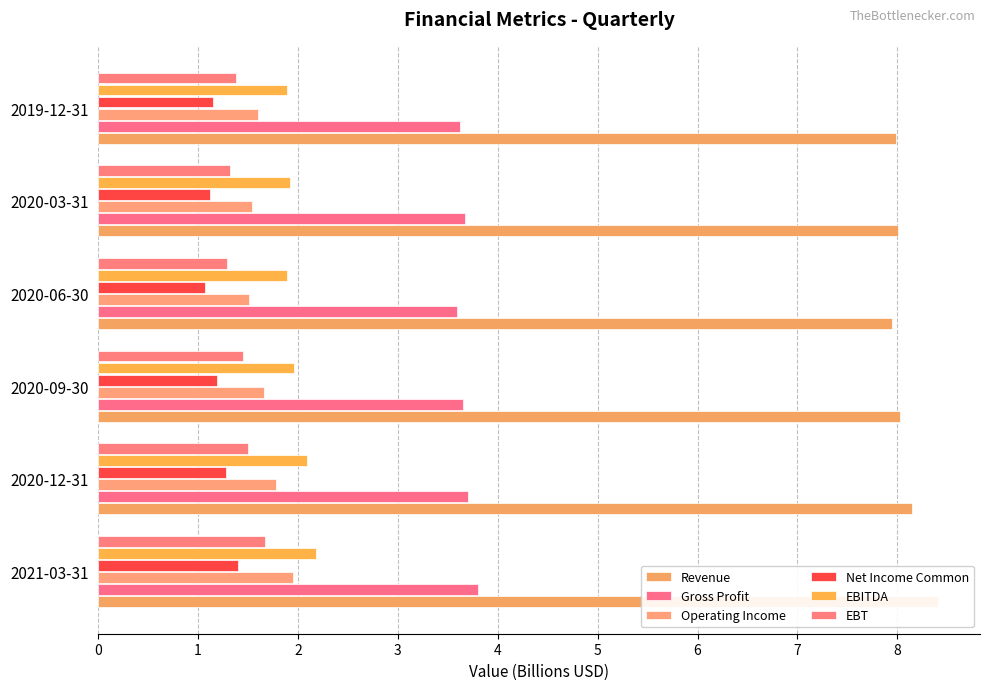

What is the spread (max minus min) of values at 2020-09-30?

6.8